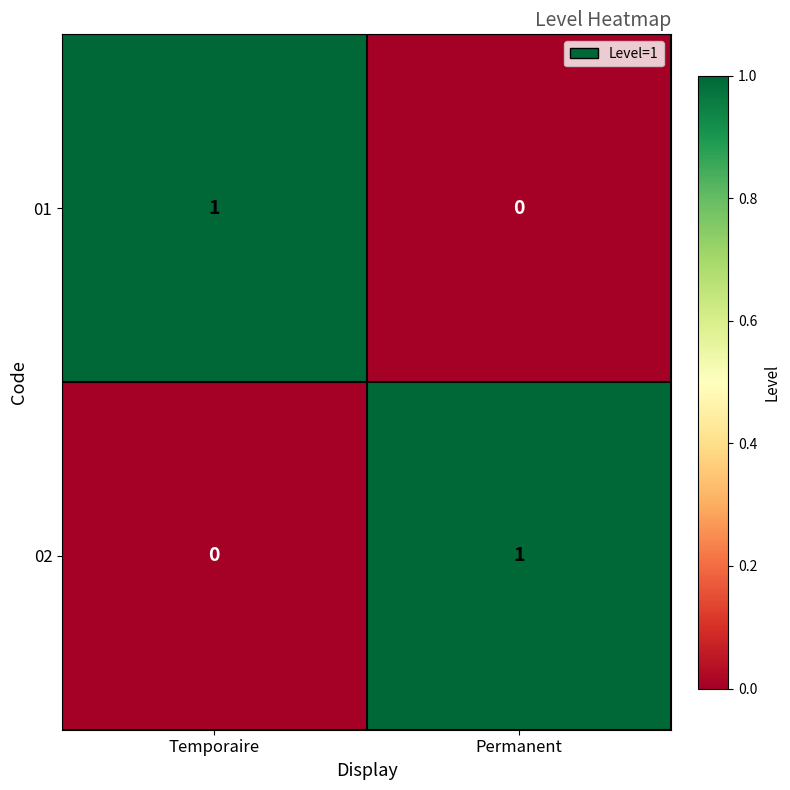

At Permanent, list the series in order from smallest to largest.

01, 02